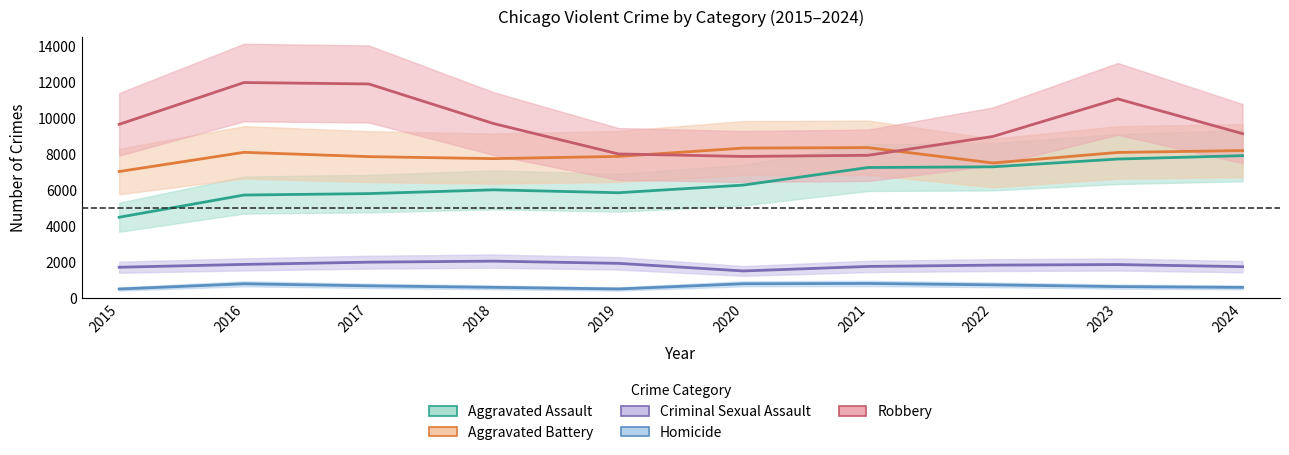

In Criminal Sexual Assault, how many points are lower than both neighbors (excluding endpoints)?

1